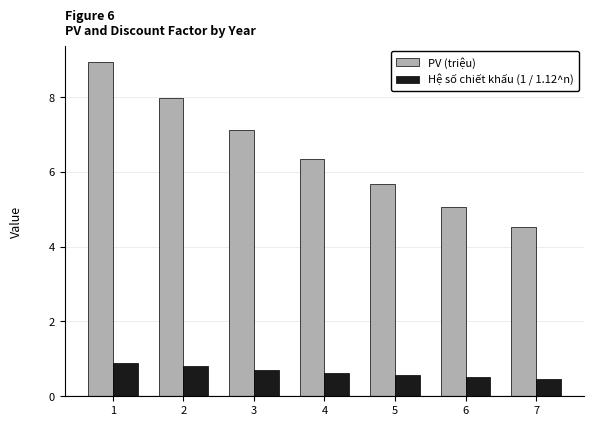

Reading right to left, what are all the values shown in this chart?

PV (triệu): 7=4.5	6=5.1	5=5.7	4=6.4	3=7.1	2=8.0	1=8.9
Hệ số chiết khấu (1 / 1.12^n): 7=0.5	6=0.5	5=0.6	4=0.6	3=0.7	2=0.8	1=0.9